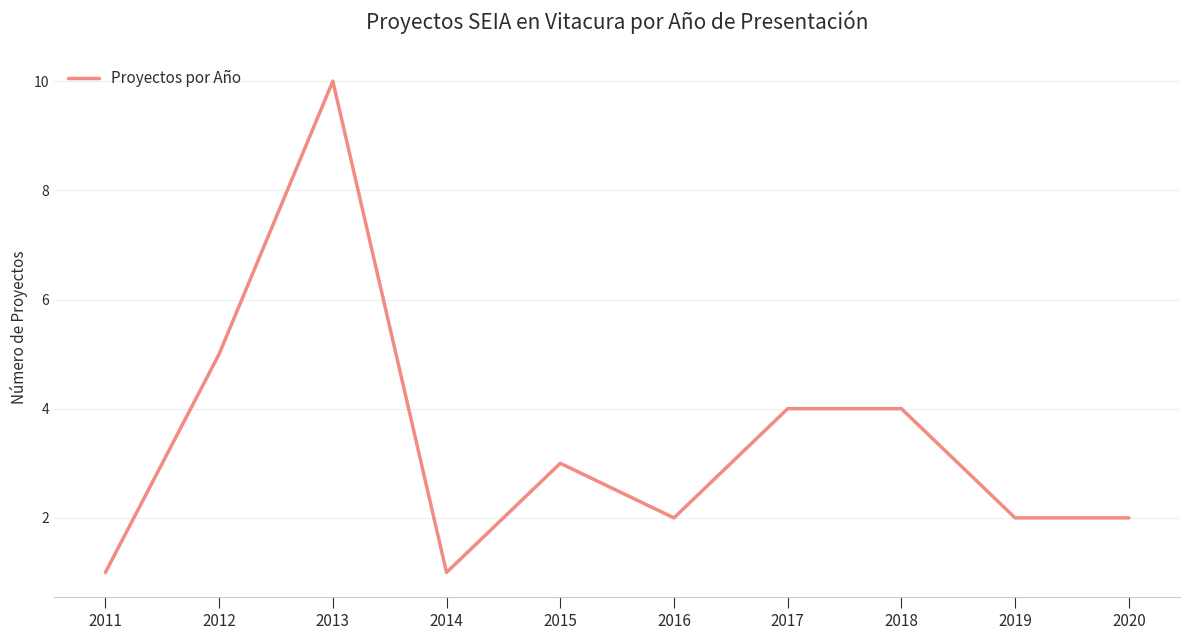

Which category has the highest value across all series?

2013